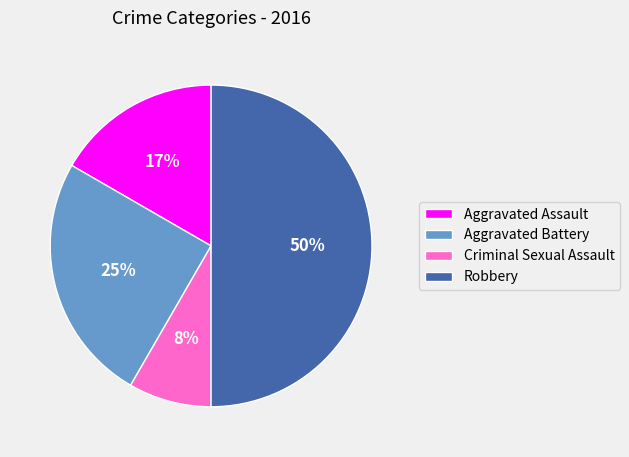

Is it true that Robbery is 50% of the pie?

True